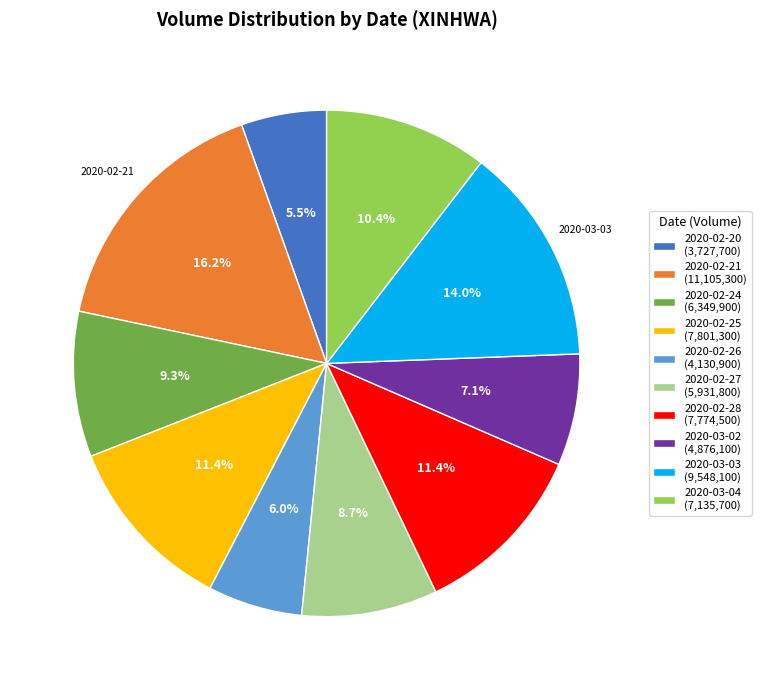

How much of the chart is everything except 2020-03-02?

92.9%